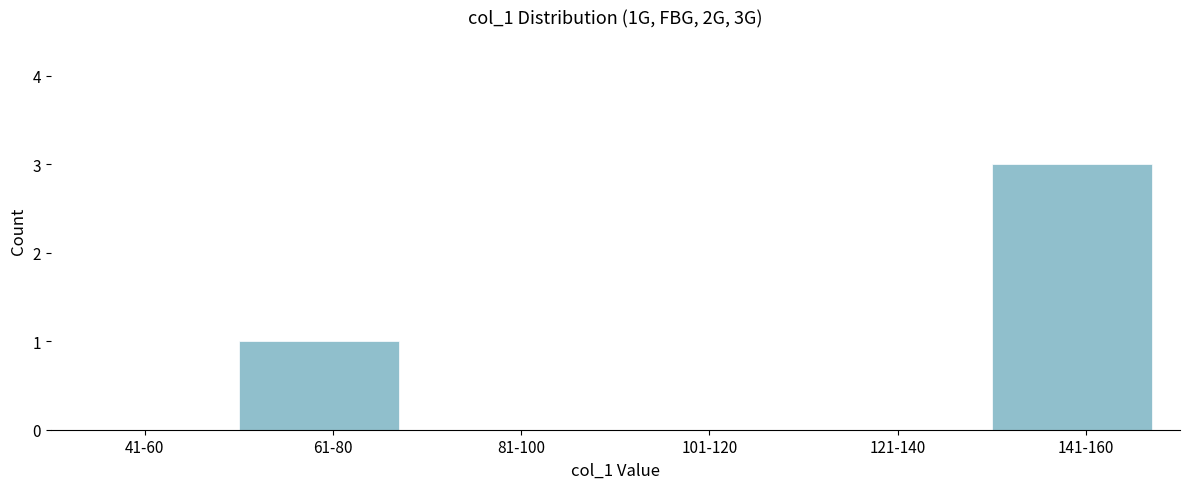

Reading right to left, extract all data points from this chart.

141-160=3	121-140=0	101-120=0	81-100=0	61-80=1	41-60=0